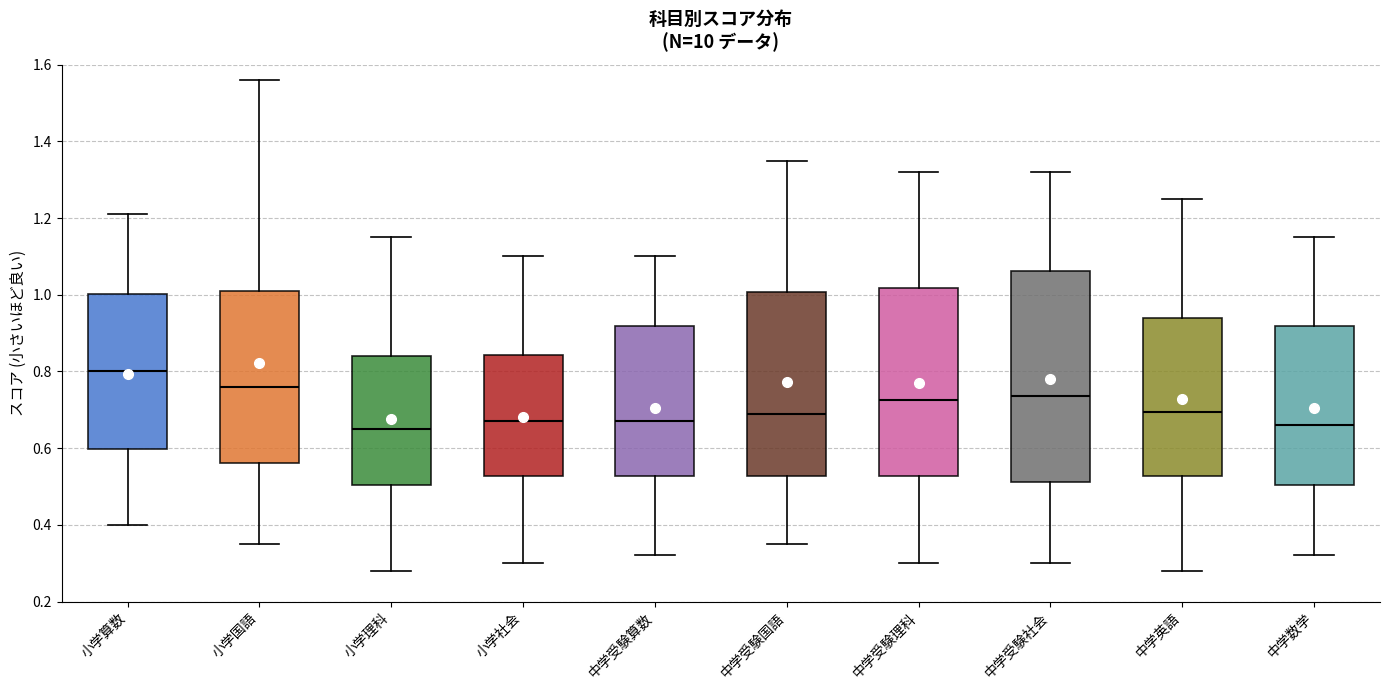

Reading left to right, read every box against the y-axis: the position of its median line, the range the box covers, and the ends of its whiskers. The values are not printed on the chart, so give them approximately, as read against the axis.

小学算数: median 0.80, box 0.60 to 1.00, whiskers 0.40 to 1.22
小学国語: median 0.76, box 0.56 to 1.02, whiskers 0.36 to 1.56
小学理科: median 0.66, box 0.50 to 0.84, whiskers 0.28 to 1.16
小学社会: median 0.68, box 0.52 to 0.84, whiskers 0.30 to 1.10
中学受験算数: median 0.68, box 0.52 to 0.92, whiskers 0.32 to 1.10
中学受験国語: median 0.70, box 0.52 to 1.00, whiskers 0.36 to 1.36
中学受験理科: median 0.72, box 0.52 to 1.02, whiskers 0.30 to 1.32
中学受験社会: median 0.74, box 0.52 to 1.06, whiskers 0.30 to 1.32
中学英語: median 0.70, box 0.52 to 0.94, whiskers 0.28 to 1.26
中学数学: median 0.66, box 0.50 to 0.92, whiskers 0.32 to 1.16